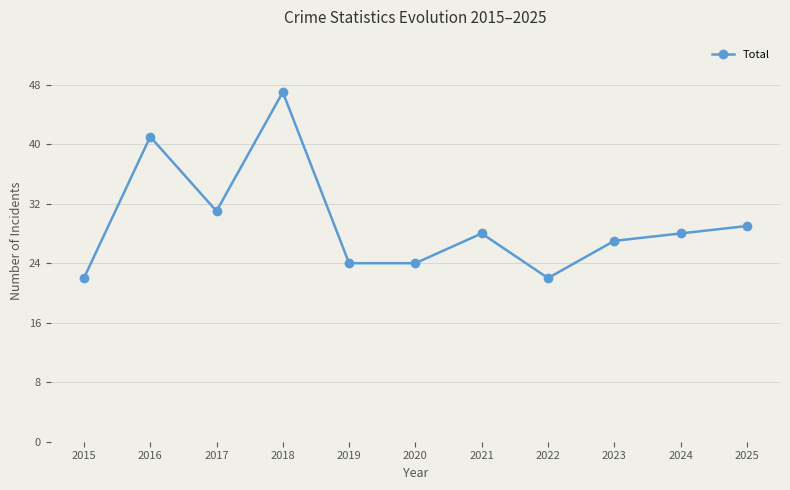

True or false: there are more than 1 points higher than both neighbors.

True